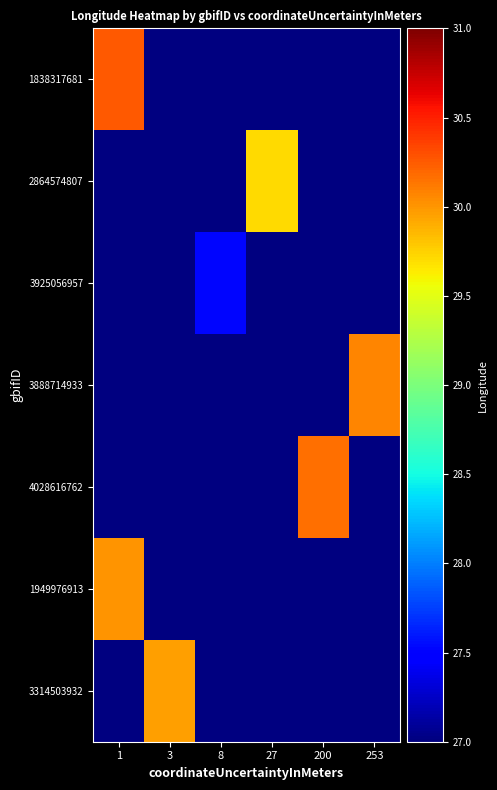

How many categories are shown in the chart?

6